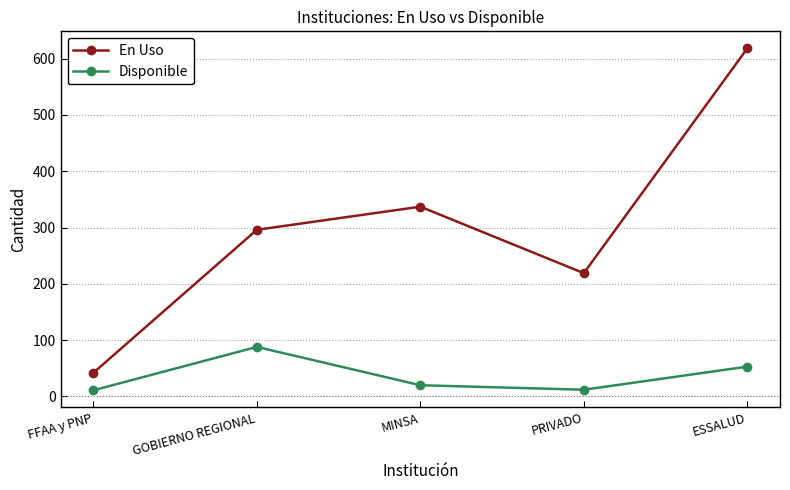

Rank the series at PRIVADO from highest to lowest value.

En Uso, Disponible